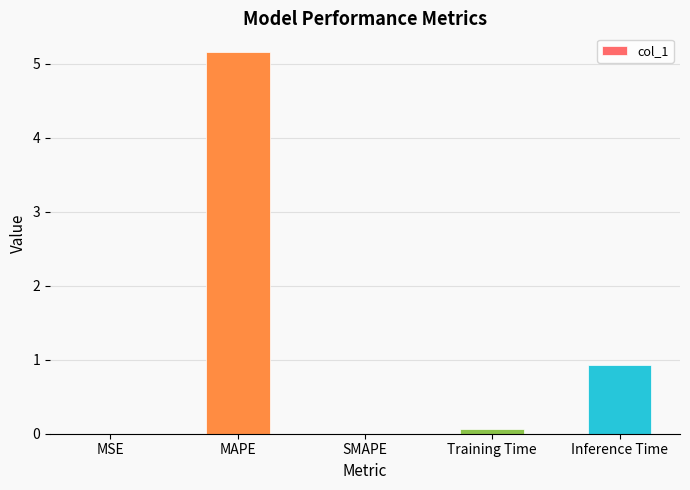

Which has a higher value, MAPE or Training Time?

MAPE